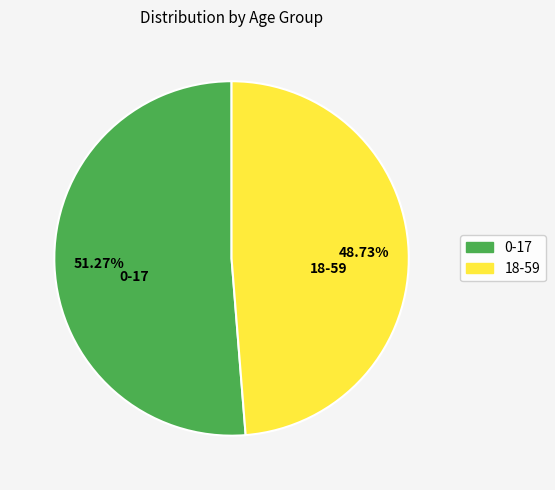

To the nearest percent, what is the difference between the 0-17 and 18-59 slice percentages?

3%